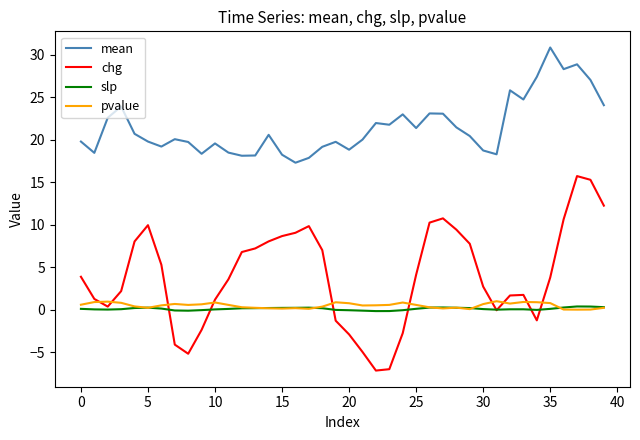

True or false: mean and slp cross at least once.

False